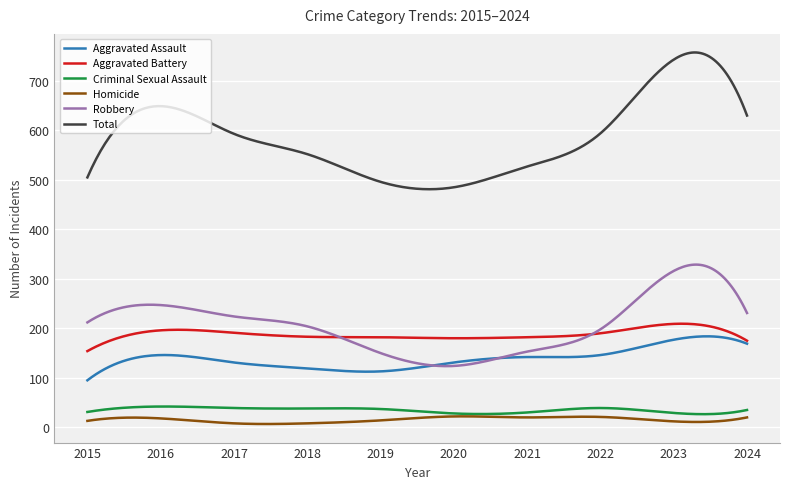

What is the highest value of the Robbery series?

328.8